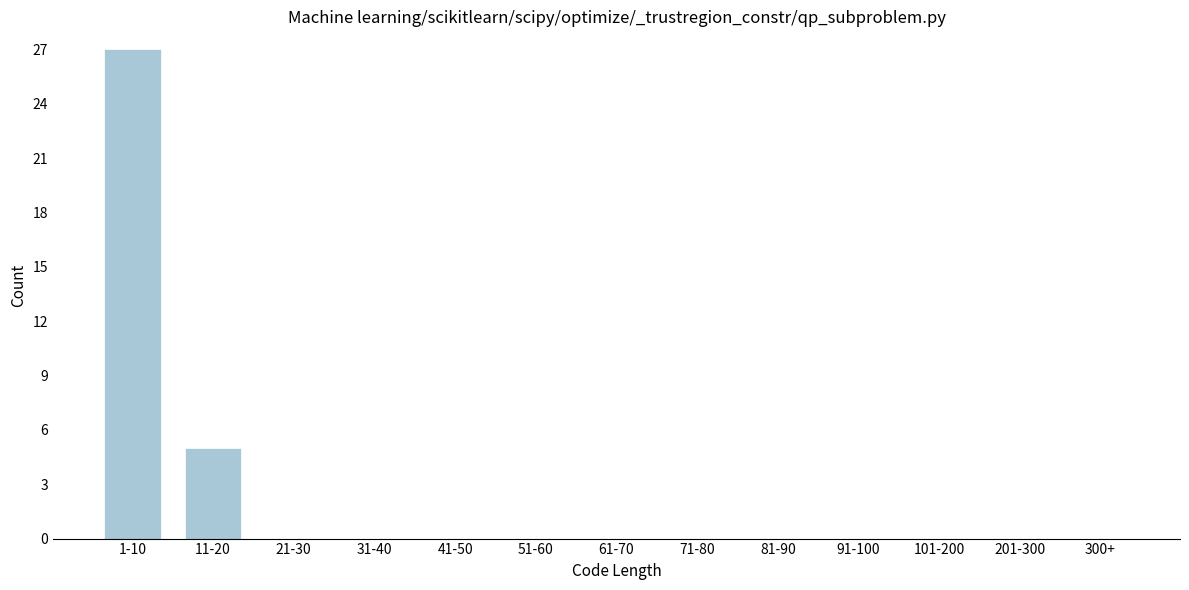

Reading left to right, extract all data points from this chart.

1-10=27	11-20=5	21-30=0	31-40=0	41-50=0	51-60=0	61-70=0	71-80=0	81-90=0	91-100=0	101-200=0	201-300=0	300+=0